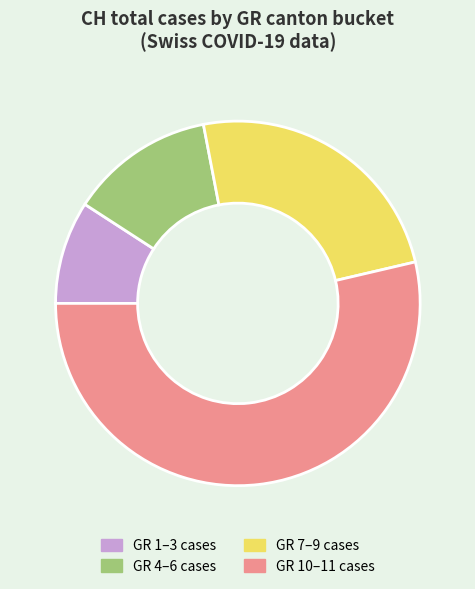

Rank the categories by value from lowest to highest.

GR 1–3 cases, GR 4–6 cases, GR 7–9 cases, GR 10–11 cases